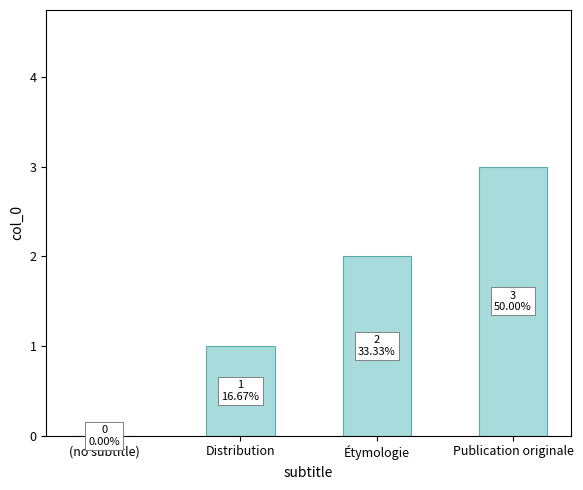

Which has a higher value, Étymologie or Publication originale?

Publication originale